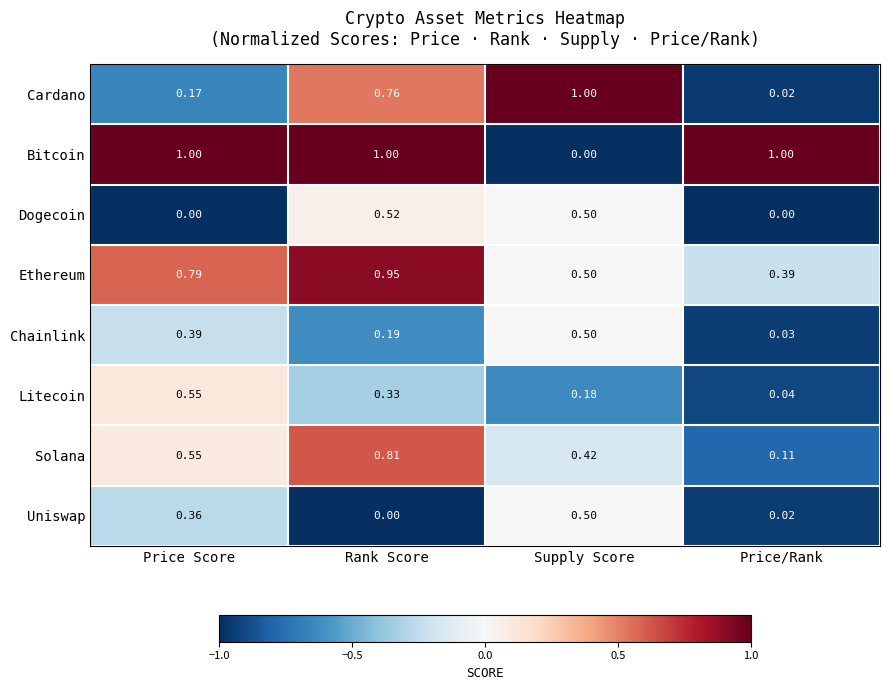

Which series has the widest spread of values?

Bitcoin